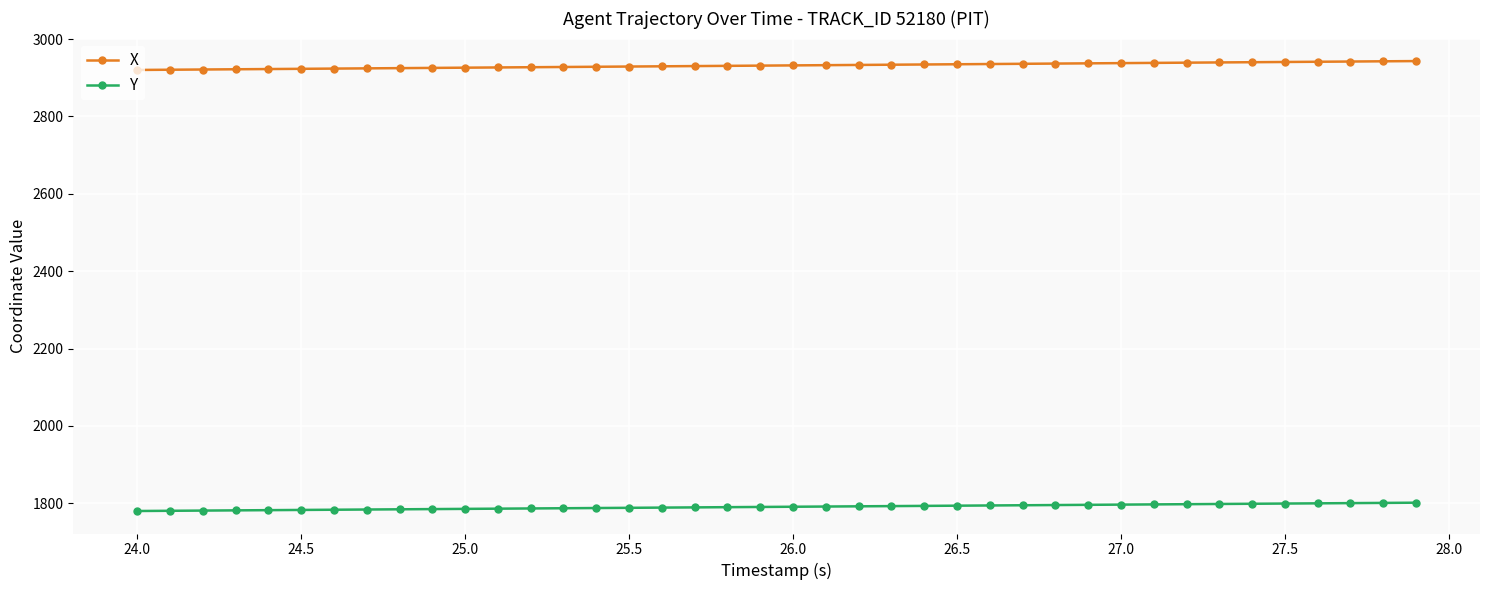

What is the value of the Y point at the 25th from the left?

1793.2